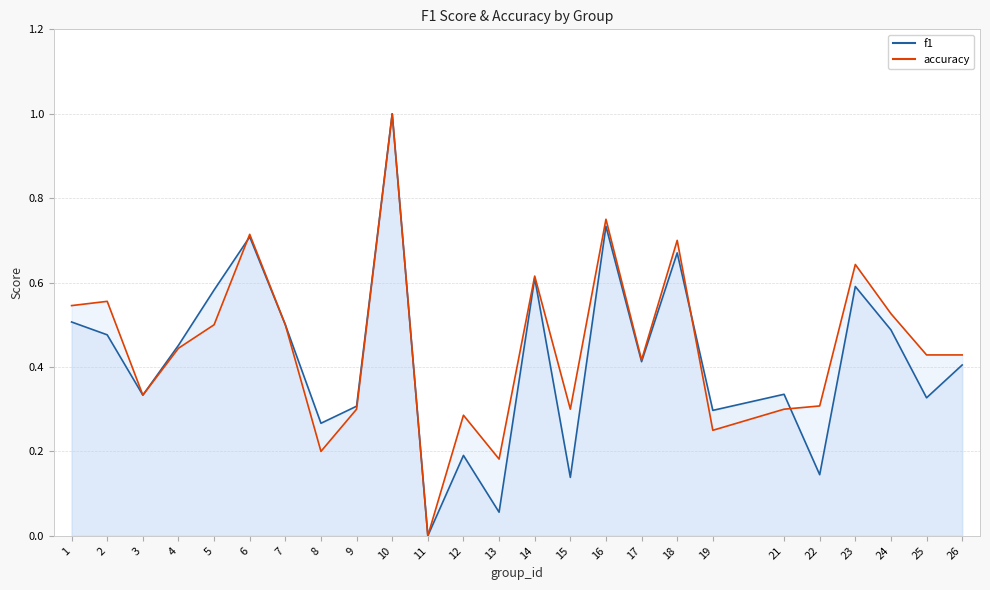

Where is the first local maximum for f1?

6